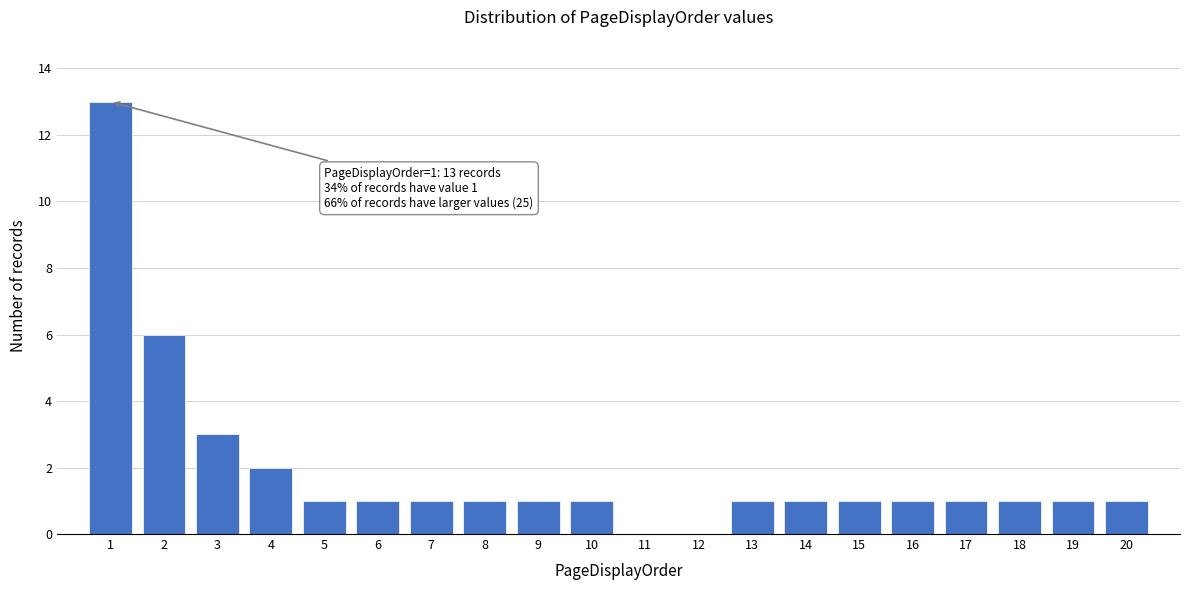

Reading right to left, what are all the values shown in this chart?

20=1	19=1	18=1	17=1	16=1	15=1	14=1	13=1	12=0	11=0	10=1	9=1	8=1	7=1	6=1	5=1	4=2	3=3	2=6	1=13